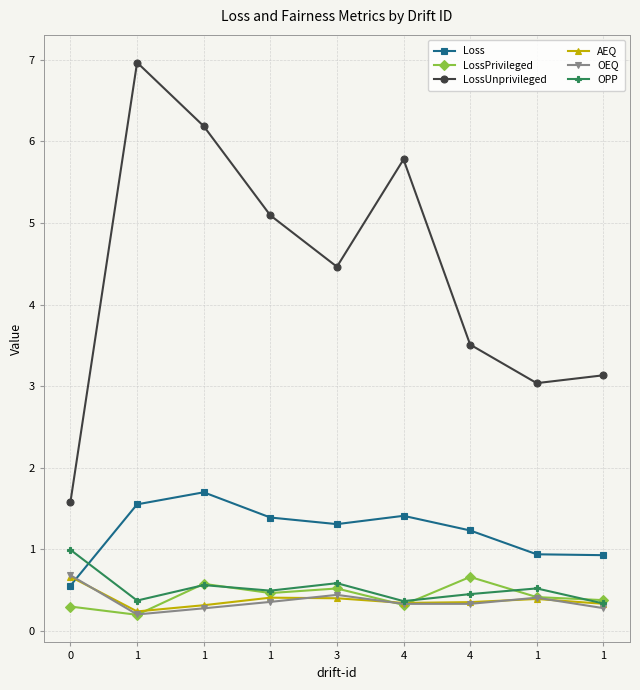

Where is LossUnprivileged nearest to the value 4?

3